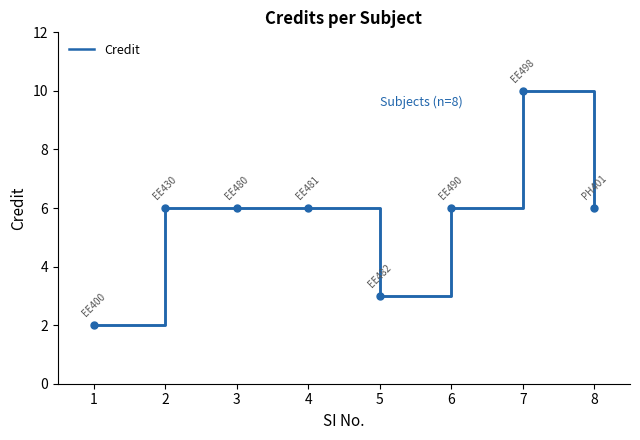

How many lines are shown in the chart?

1